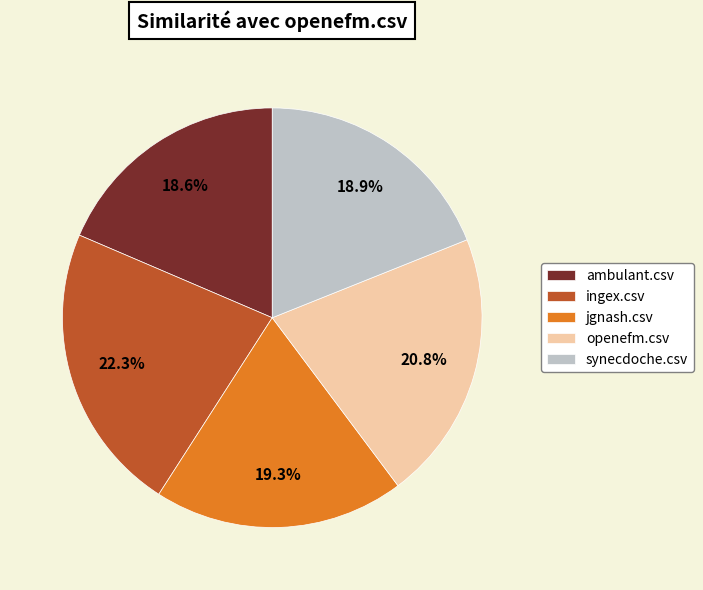

How many slices are in this pie chart?

5